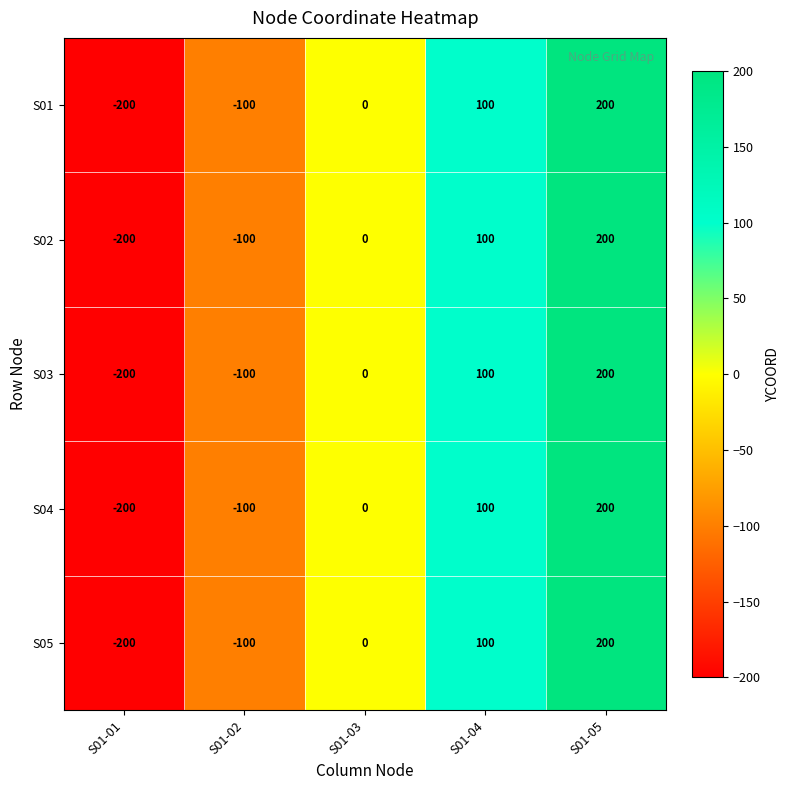

The value of S01 at S01-05 is 310. True or false?

False